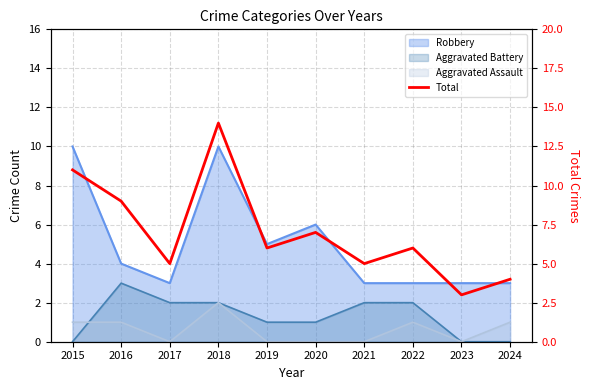

How many points are lower than both their immediate neighbors (excluding endpoints)?

4